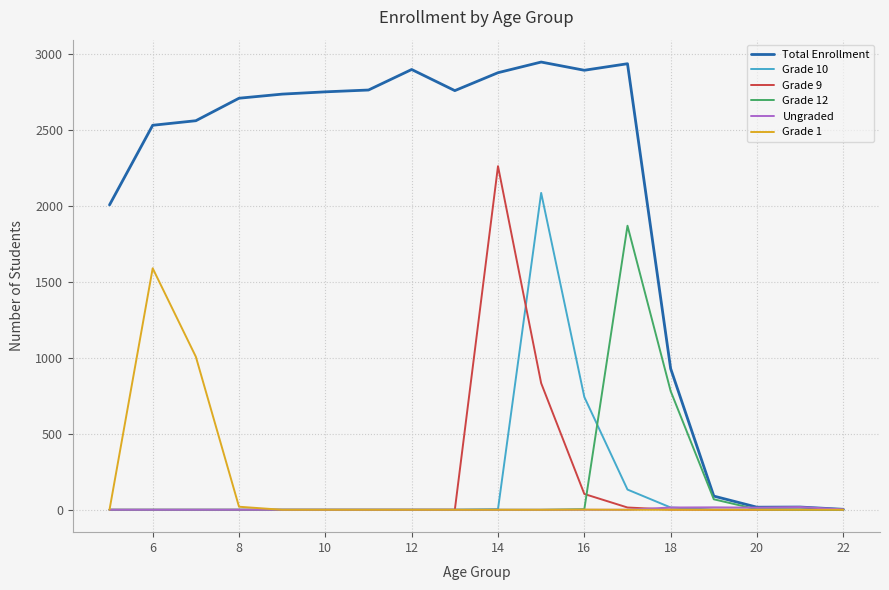

At how many categories does at least one series exceed 1148?

13